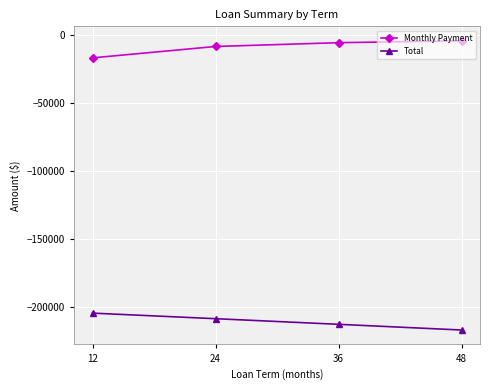

Read the Total value at 36.

-212572.7